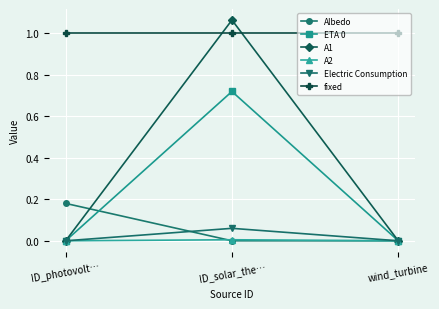

Which series has the widest spread of values?

A1